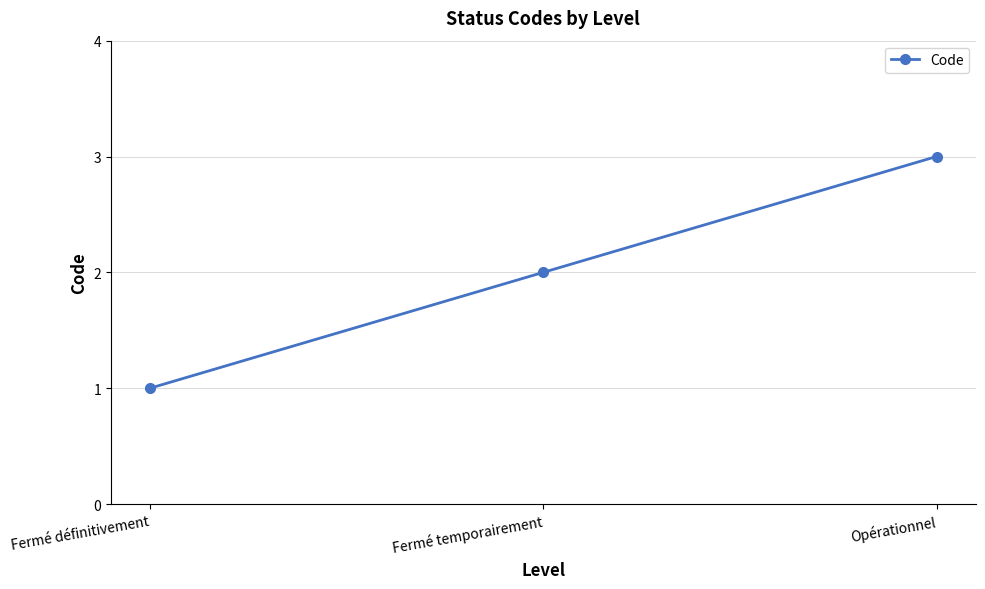

What is the value of the 3rd point from the left?

3